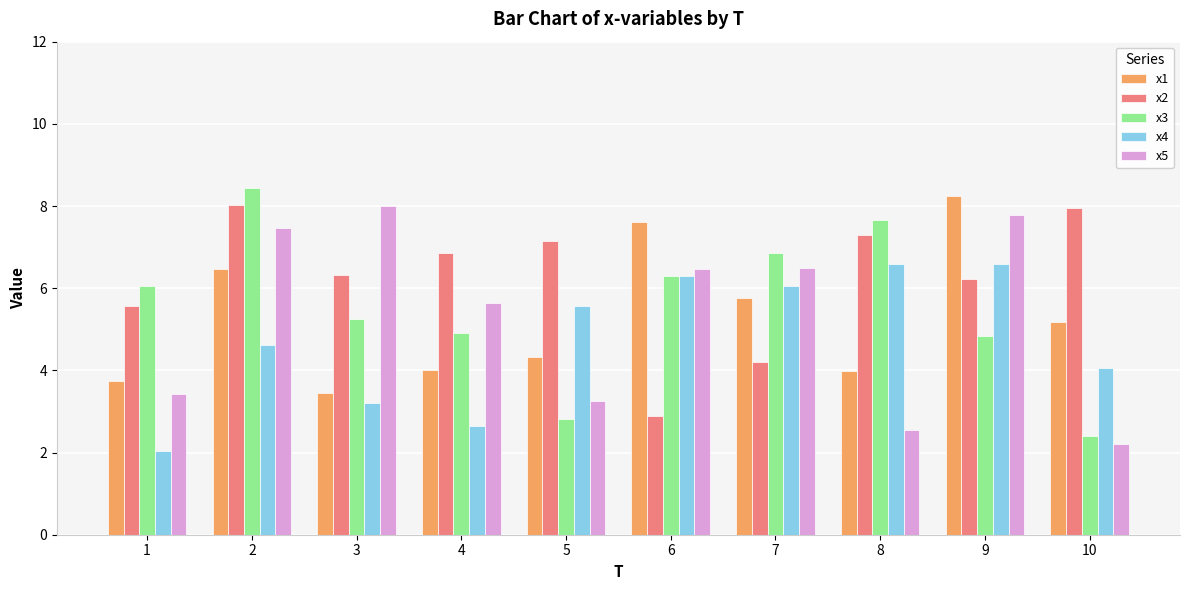

The value of x3 at 2 is 8.4. True or false?

True